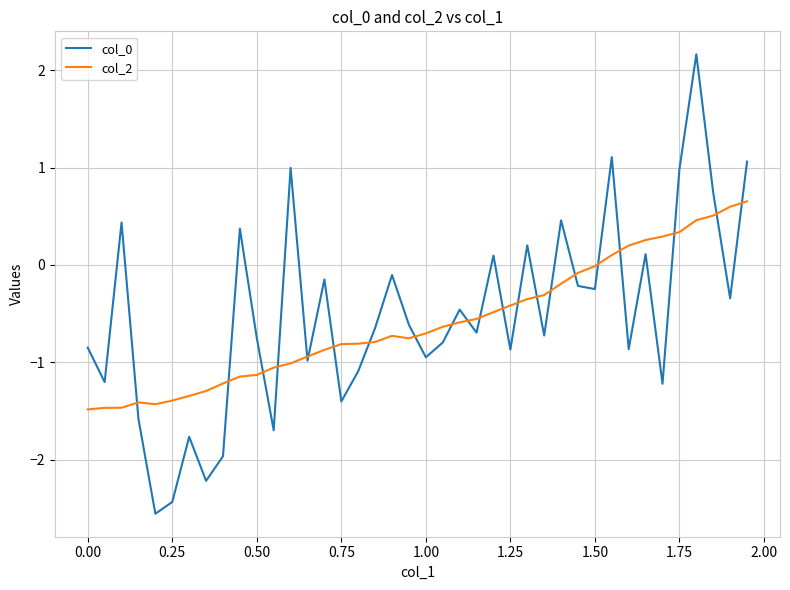

What is the maximum value for col_2?

0.7